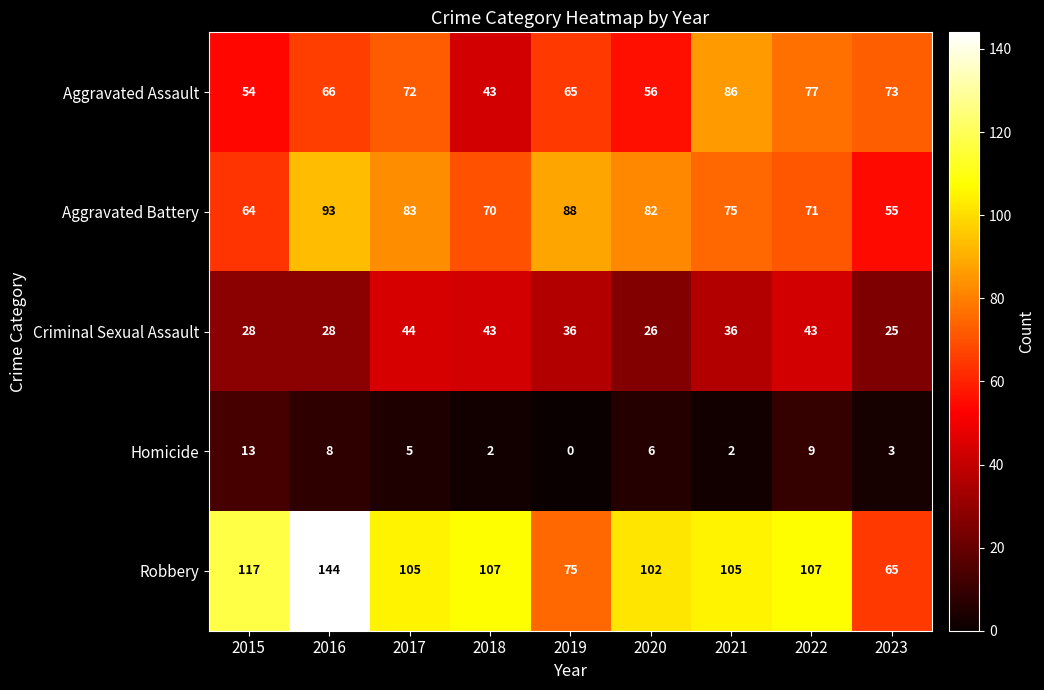

At which category is the sum across all series the highest?

2016